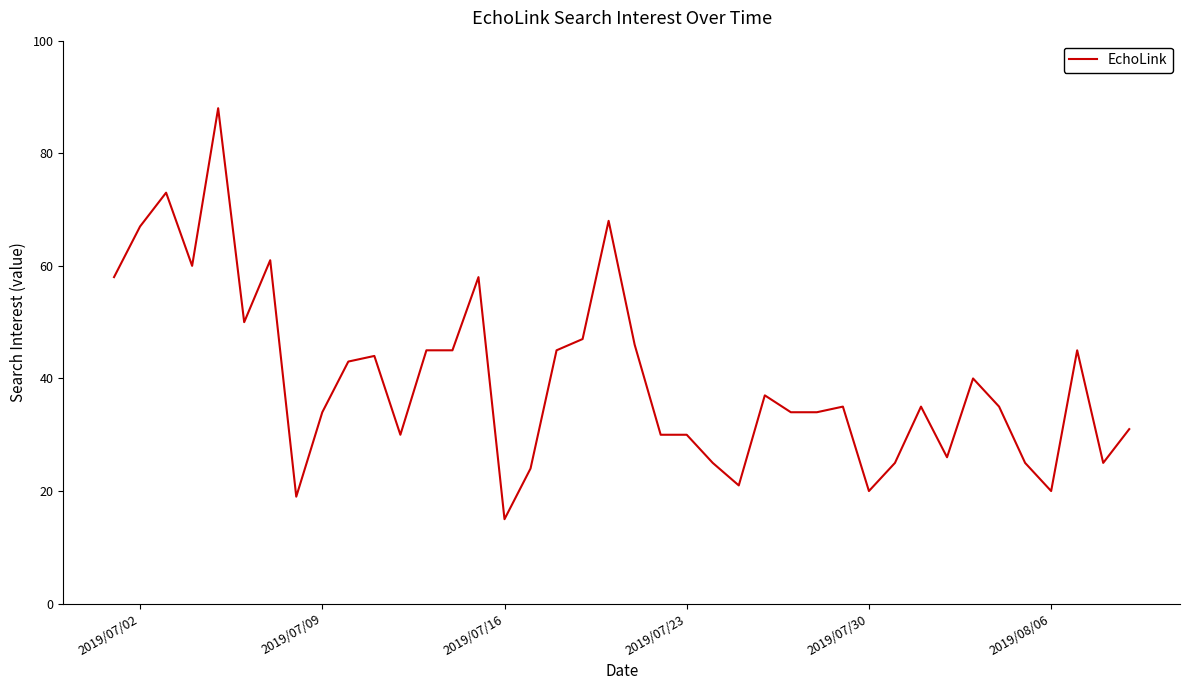

What is the greatest value displayed?

88